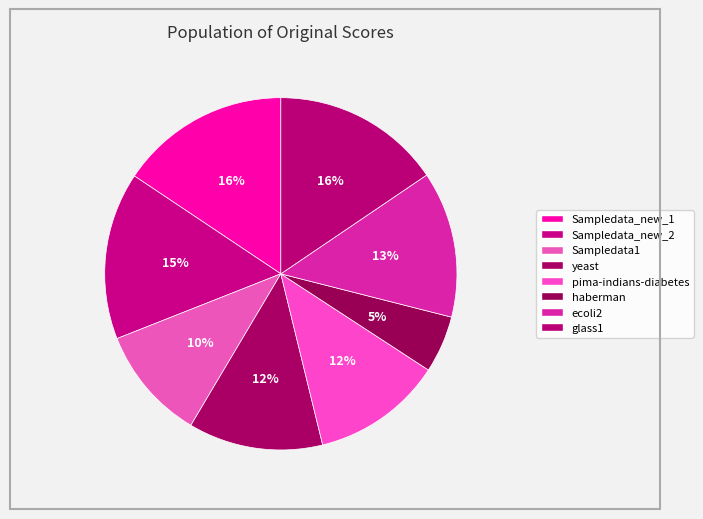

Count the number of slices in the pie.

8